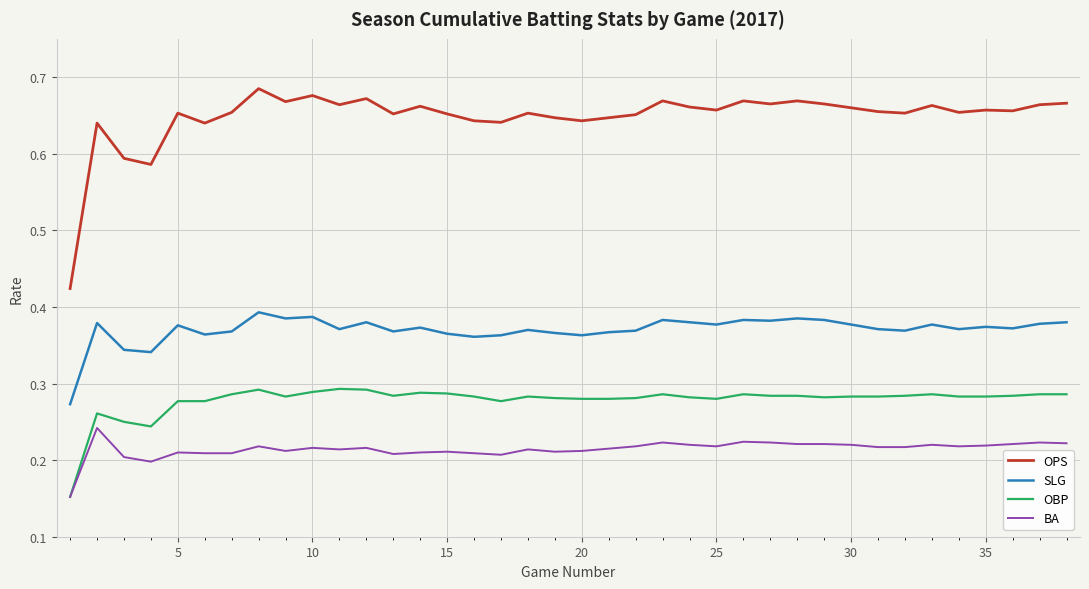

What is the difference between the second highest and minimum values in the SLG series?

0.1